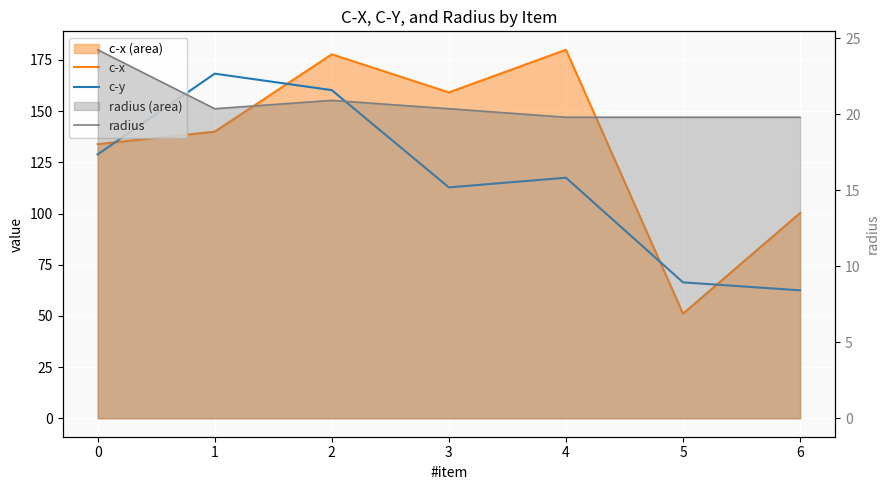

What is the smallest value displayed?

19.8